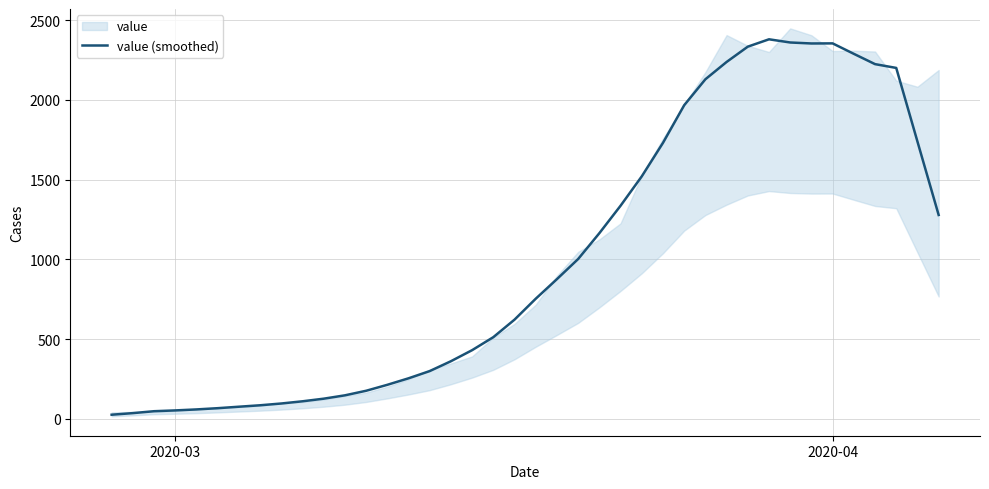

What is the maximum value for value (smoothed)?

2380.6